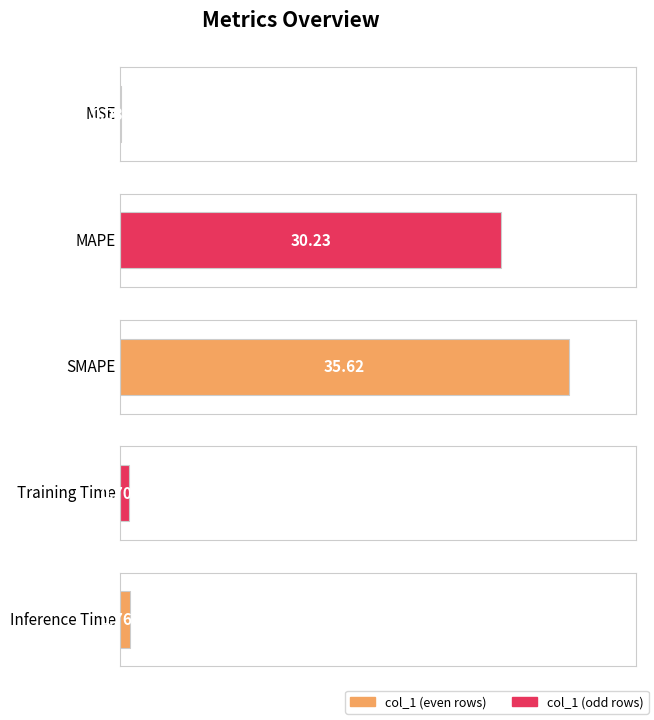

Does the chart contain stacked bars?

No